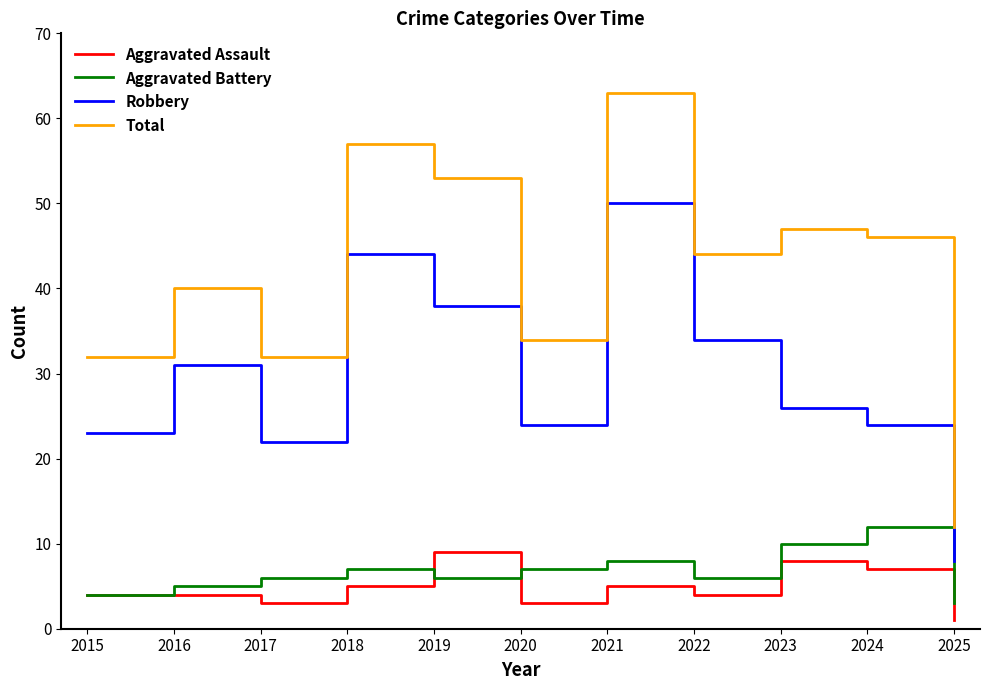

Rank the series at 2020 from lowest to highest value.

Aggravated Assault, Aggravated Battery, Robbery, Total